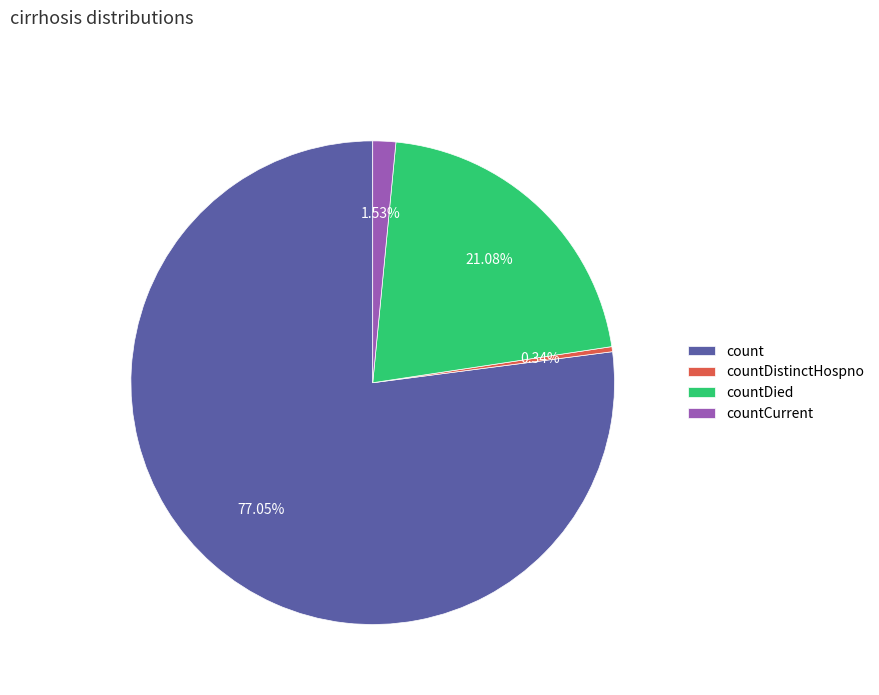

What is the largest slice in the pie chart?

count